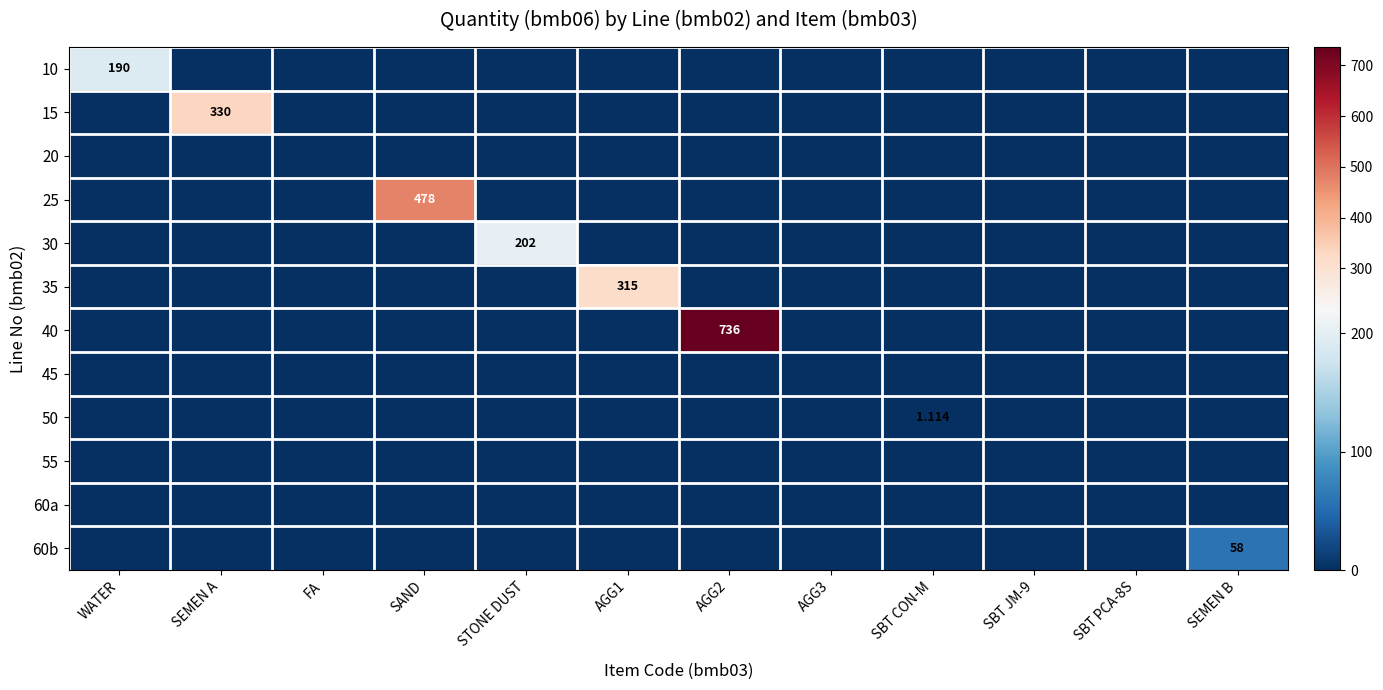

Is it true that 25 equals 775.6 at SAND?

False